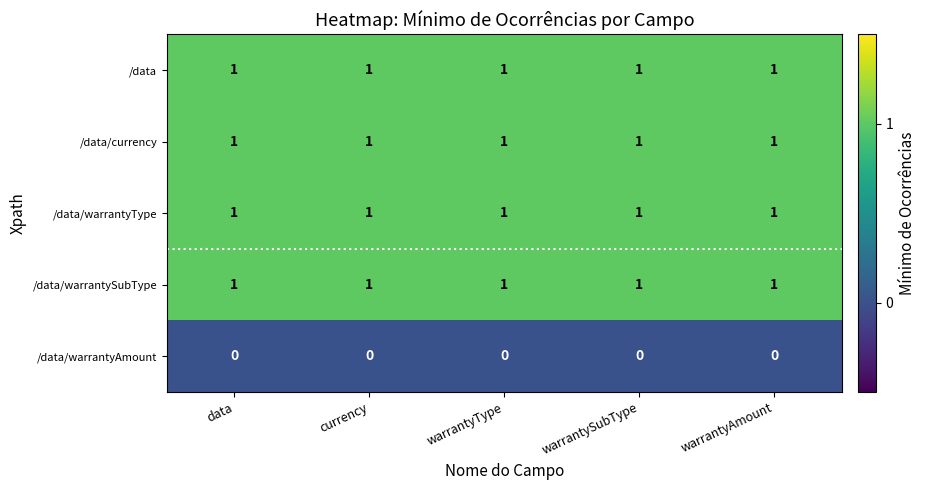

What is the sum of all /data/warrantySubType values?

5